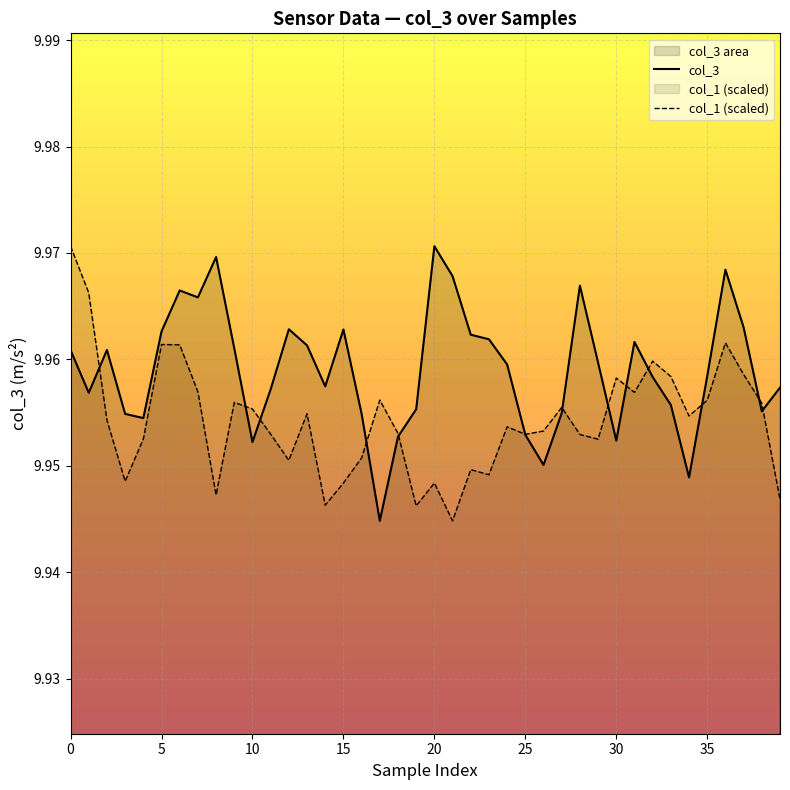

How many lines are shown in the chart?

2